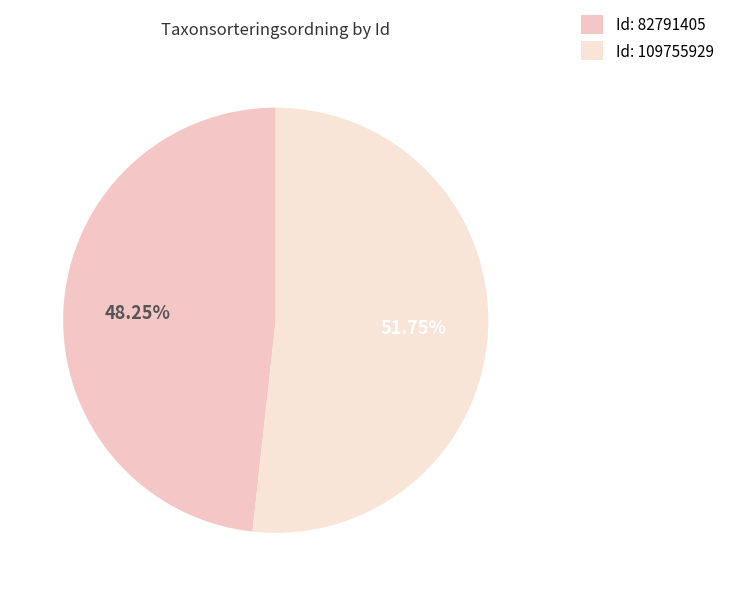

How many segments does this pie chart have?

2